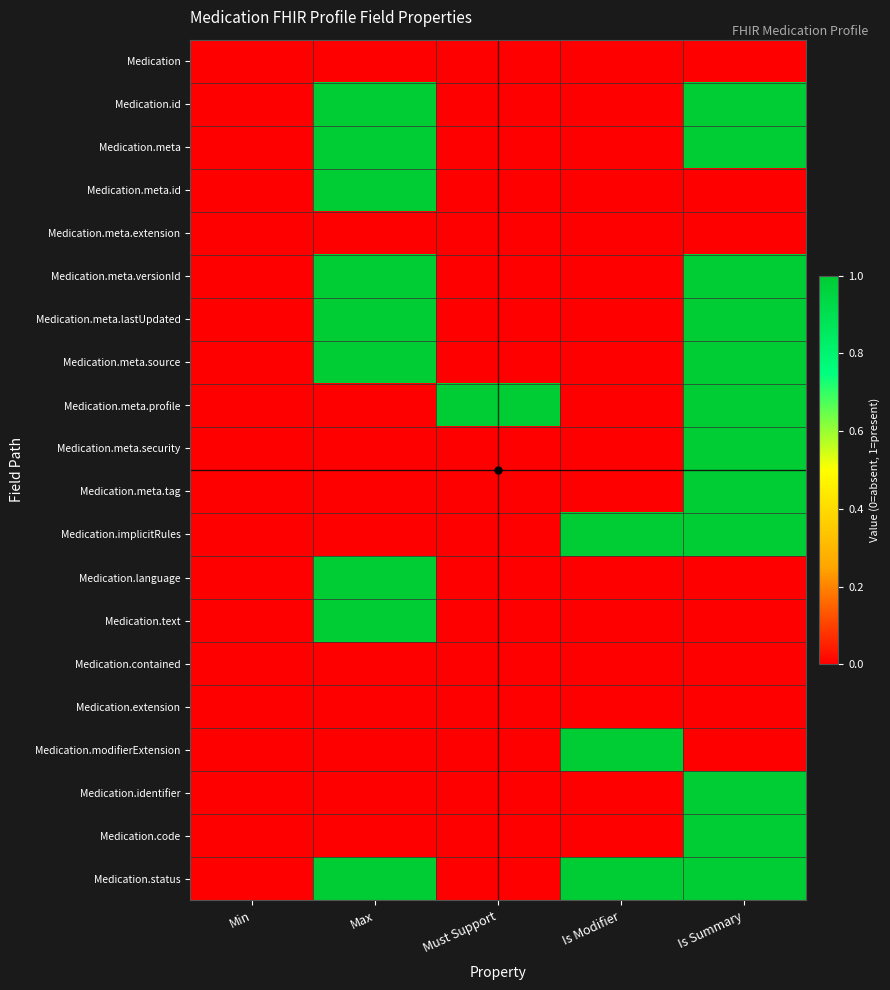

Reading left to right, list all the values displayed in this chart.

Medication: Min=0	Max=0	Must Support=0	Is Modifier=0	Is Summary=0
Medication.id: Min=0	Max=1	Must Support=0	Is Modifier=0	Is Summary=1
Medication.meta: Min=0	Max=1	Must Support=0	Is Modifier=0	Is Summary=1
Medication.meta.id: Min=0	Max=1	Must Support=0	Is Modifier=0	Is Summary=0
Medication.meta.extension: Min=0	Max=0	Must Support=0	Is Modifier=0	Is Summary=0
Medication.meta.versionId: Min=0	Max=1	Must Support=0	Is Modifier=0	Is Summary=1
Medication.meta.lastUpdated: Min=0	Max=1	Must Support=0	Is Modifier=0	Is Summary=1
Medication.meta.source: Min=0	Max=1	Must Support=0	Is Modifier=0	Is Summary=1
Medication.meta.profile: Min=0	Max=0	Must Support=1	Is Modifier=0	Is Summary=1
Medication.meta.security: Min=0	Max=0	Must Support=0	Is Modifier=0	Is Summary=1
Medication.meta.tag: Min=0	Max=0	Must Support=0	Is Modifier=0	Is Summary=1
Medication.implicitRules: Min=0	Max=0	Must Support=0	Is Modifier=1	Is Summary=1
Medication.language: Min=0	Max=1	Must Support=0	Is Modifier=0	Is Summary=0
Medication.text: Min=0	Max=1	Must Support=0	Is Modifier=0	Is Summary=0
Medication.contained: Min=0	Max=0	Must Support=0	Is Modifier=0	Is Summary=0
Medication.extension: Min=0	Max=0	Must Support=0	Is Modifier=0	Is Summary=0
Medication.modifierExtension: Min=0	Max=0	Must Support=0	Is Modifier=1	Is Summary=0
Medication.identifier: Min=0	Max=0	Must Support=0	Is Modifier=0	Is Summary=1
Medication.code: Min=0	Max=0	Must Support=0	Is Modifier=0	Is Summary=1
Medication.status: Min=0	Max=1	Must Support=0	Is Modifier=1	Is Summary=1